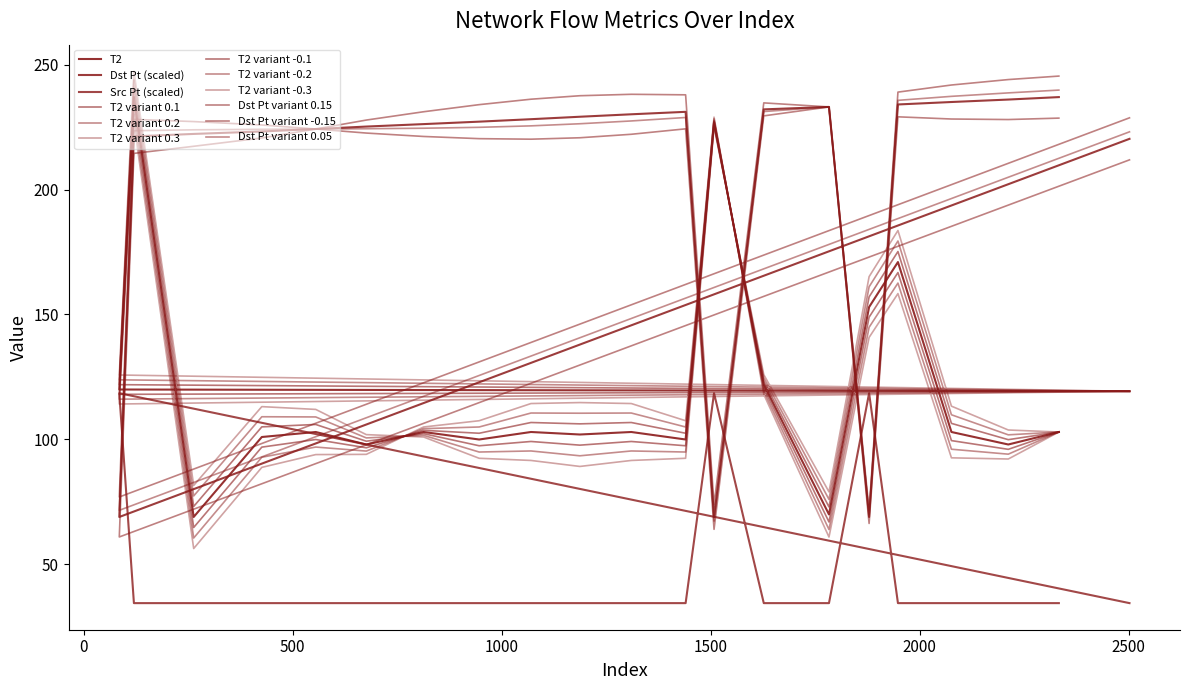

Which series has the widest spread of values?

Dst Pt